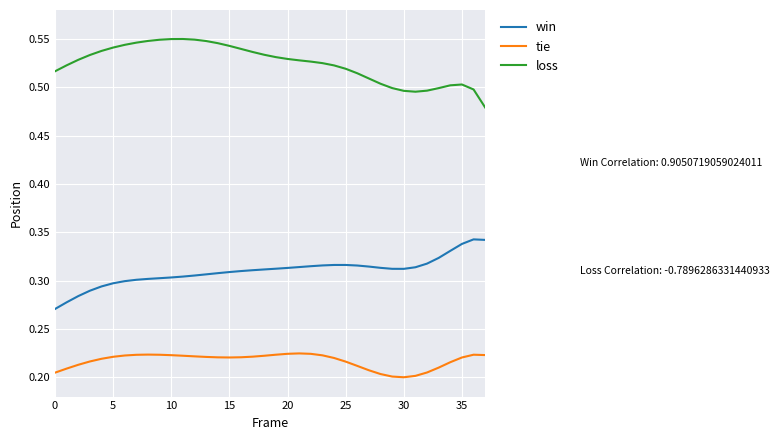

What is the difference between the second highest and minimum values in the win series?

0.1